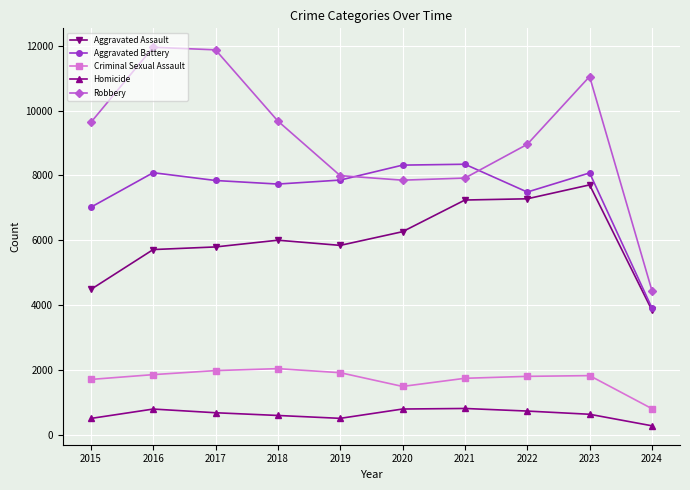

How many lines are shown in the chart?

5